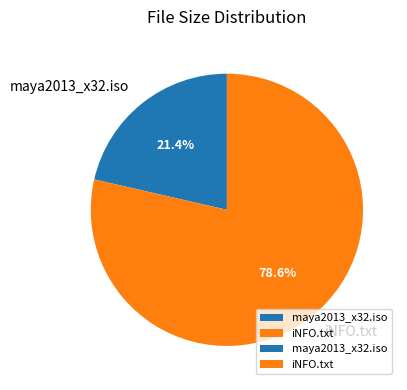

Between maya2013_x32.iso and iNFO.txt, which is larger?

iNFO.txt